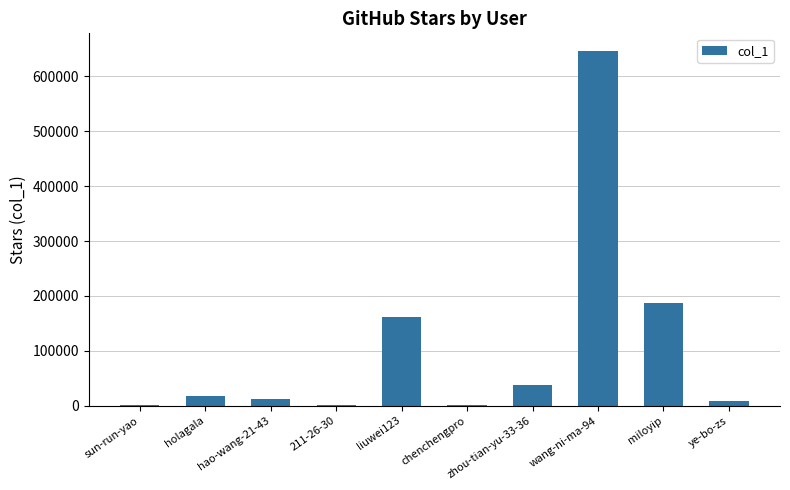

What is the difference between the values at liuwei123 and chenchengpro?

159953